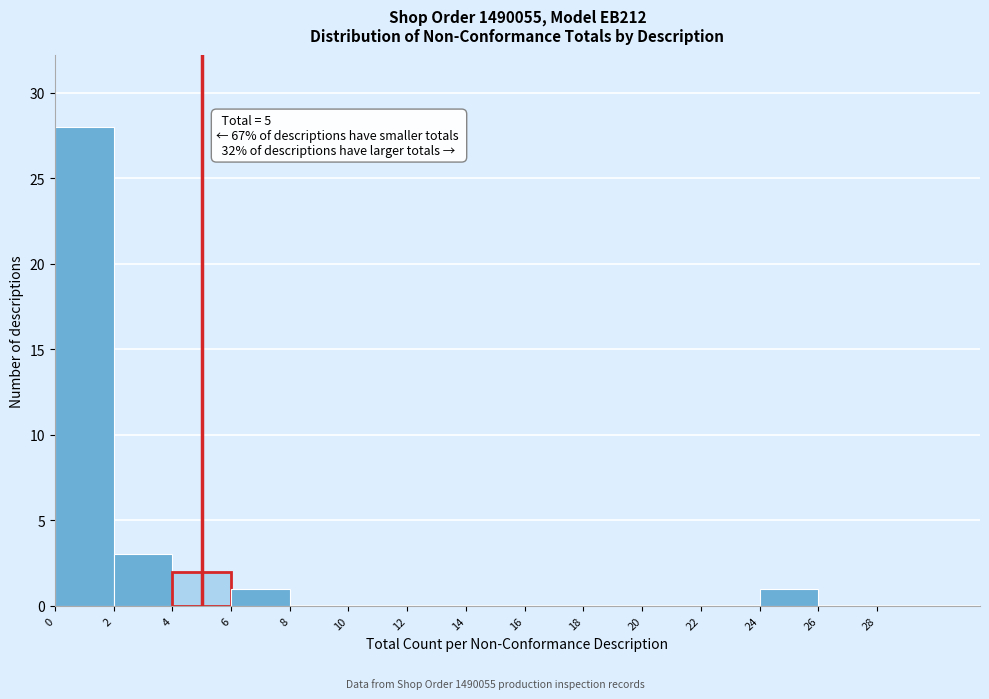

Which range on the x-axis has the tallest bar?

0 to 2